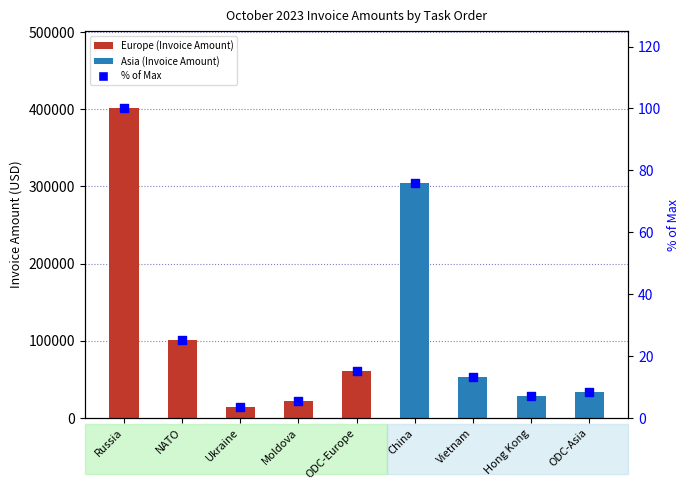

Is the value of % of Max at Hong Kong greater than the value of Invoice Amount at Russia?

No